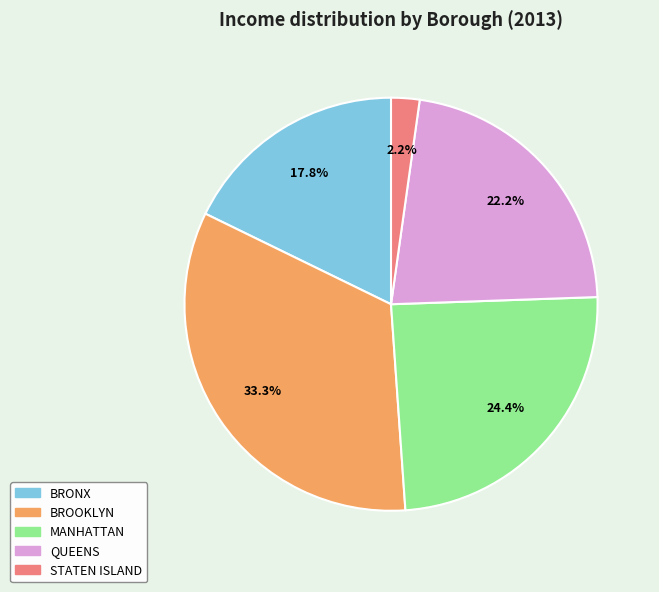

Combined, what portion of the pie is MANHATTAN and BRONX?

42.2%